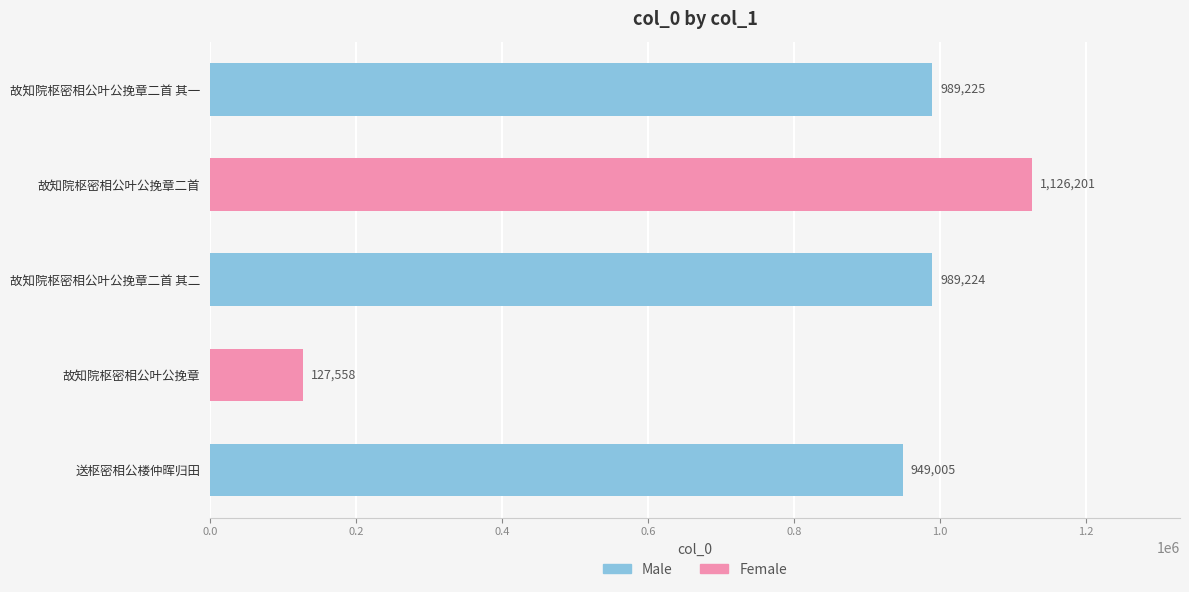

What is the average value?

836243